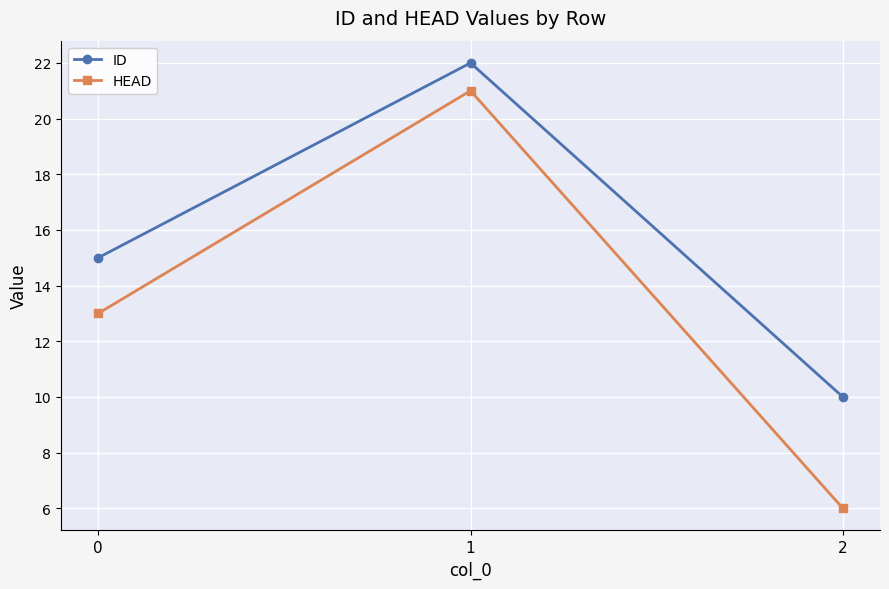

What is the spread (max minus min) of values at 1?

1